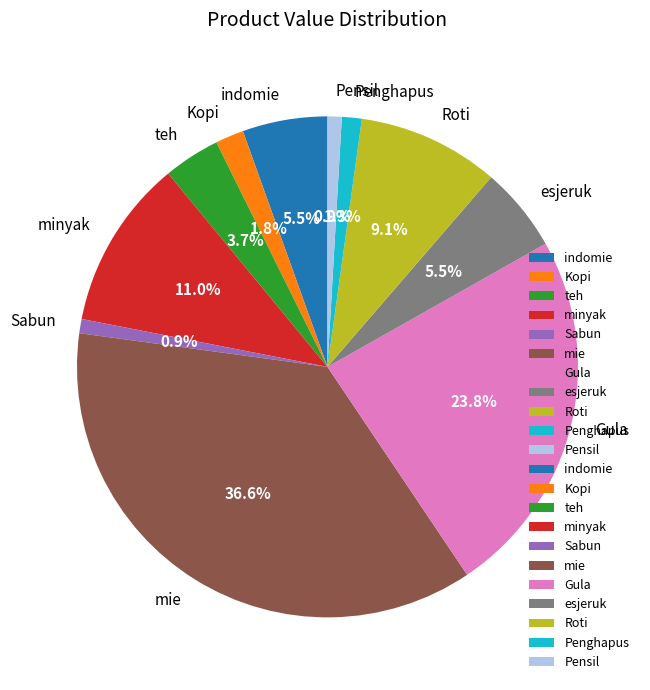

Which category has the biggest portion of the pie?

mie